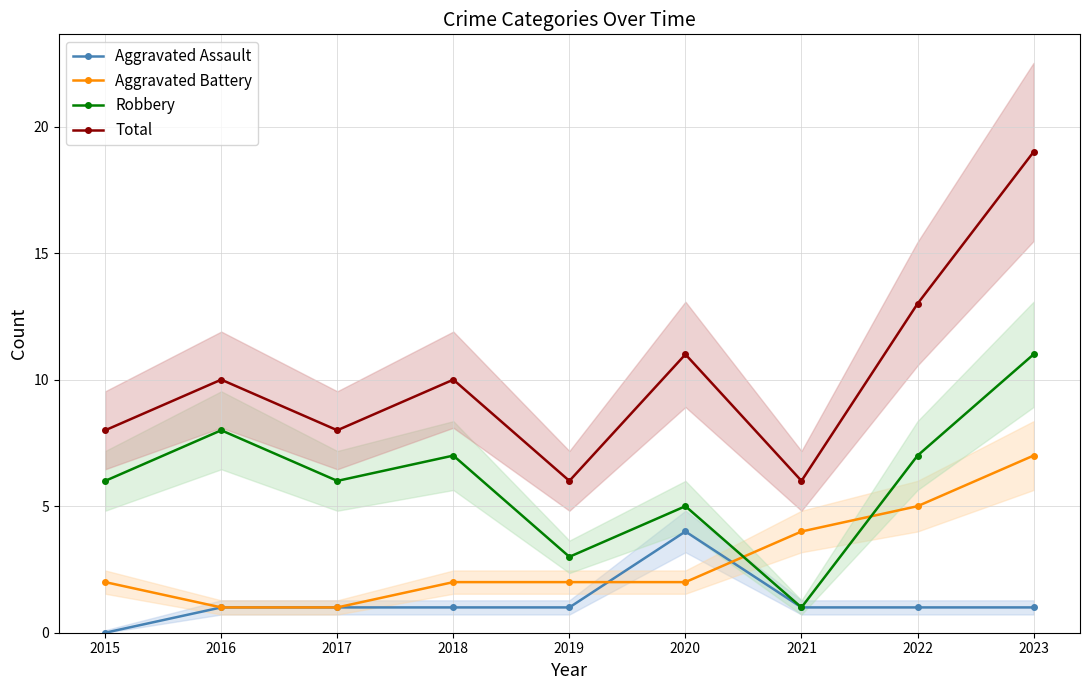

What is the average value of the Robbery series?

6